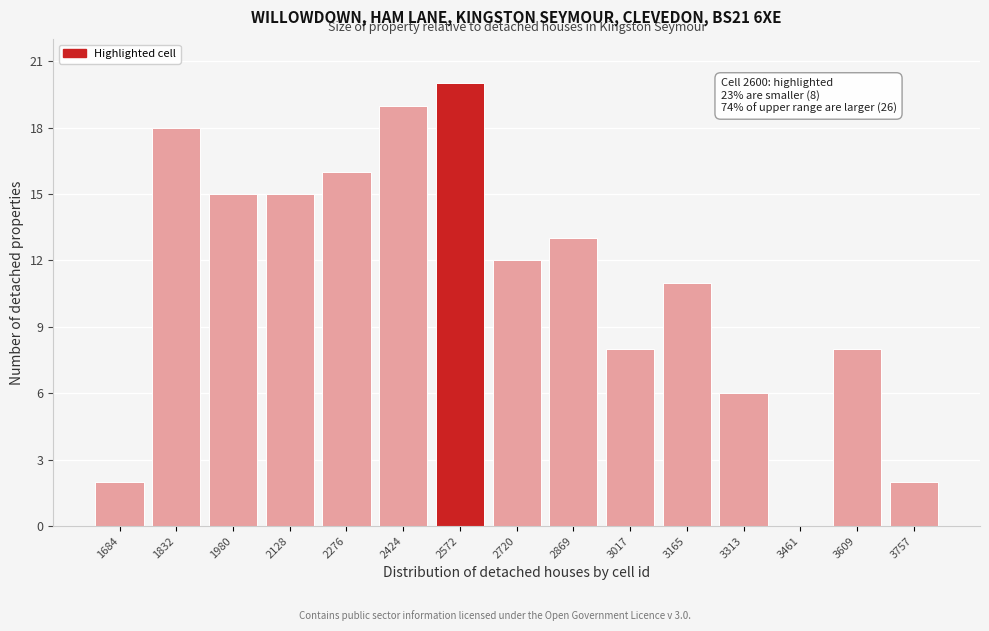

Over which range of the x-axis is the bar tallest?

2500 to 2640